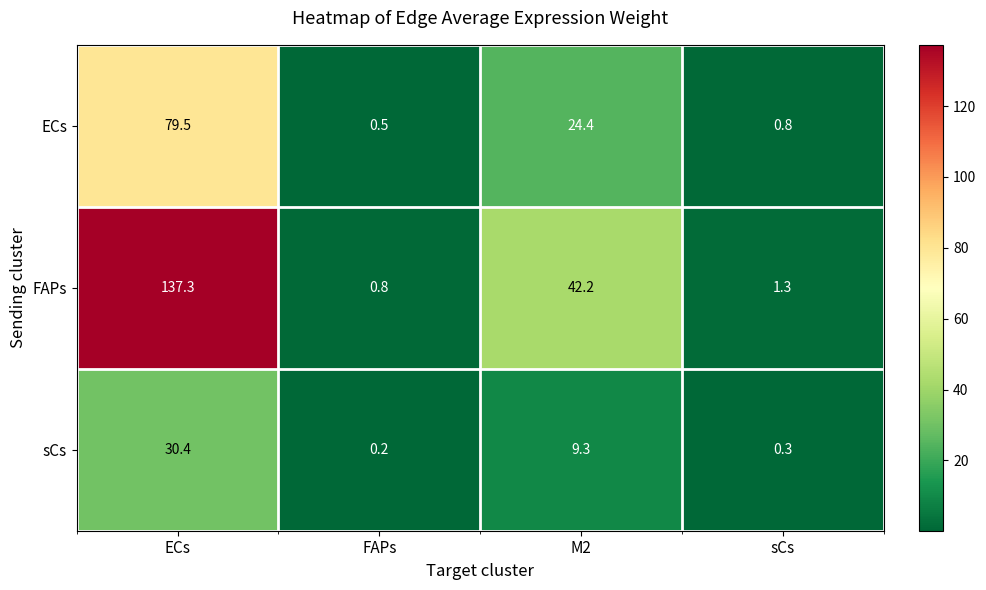

At sCs, list the series in order from largest to smallest.

FAPs, ECs, sCs